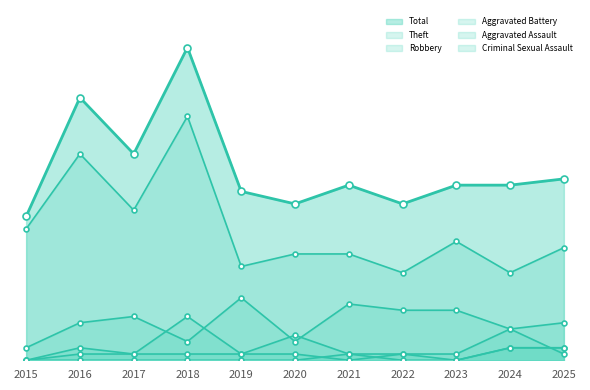

Reading left to right, extract all data points from this chart.

Total: 2015=23	2016=42	2017=33	2018=50	2019=27	2020=25	2021=28	2022=25	2023=28	2024=28	2025=29
Theft: 2015=21	2016=33	2017=24	2018=39	2019=15	2020=17	2021=17	2022=14	2023=19	2024=14	2025=18
Robbery: 2015=2	2016=6	2017=7	2018=3	2019=10	2020=3	2021=9	2022=8	2023=8	2024=5	2025=6
Aggravated Battery: 2015=0	2016=1	2017=1	2018=7	2019=1	2020=4	2021=1	2022=1	2023=1	2024=5	2025=1
Aggravated Assault: 2015=0	2016=2	2017=1	2018=1	2019=1	2020=1	2021=0	2022=1	2023=0	2024=2	2025=2
Criminal Sexual Assault: 2015=0	2016=0	2017=0	2018=0	2019=0	2020=0	2021=1	2022=0	2023=0	2024=2	2025=2